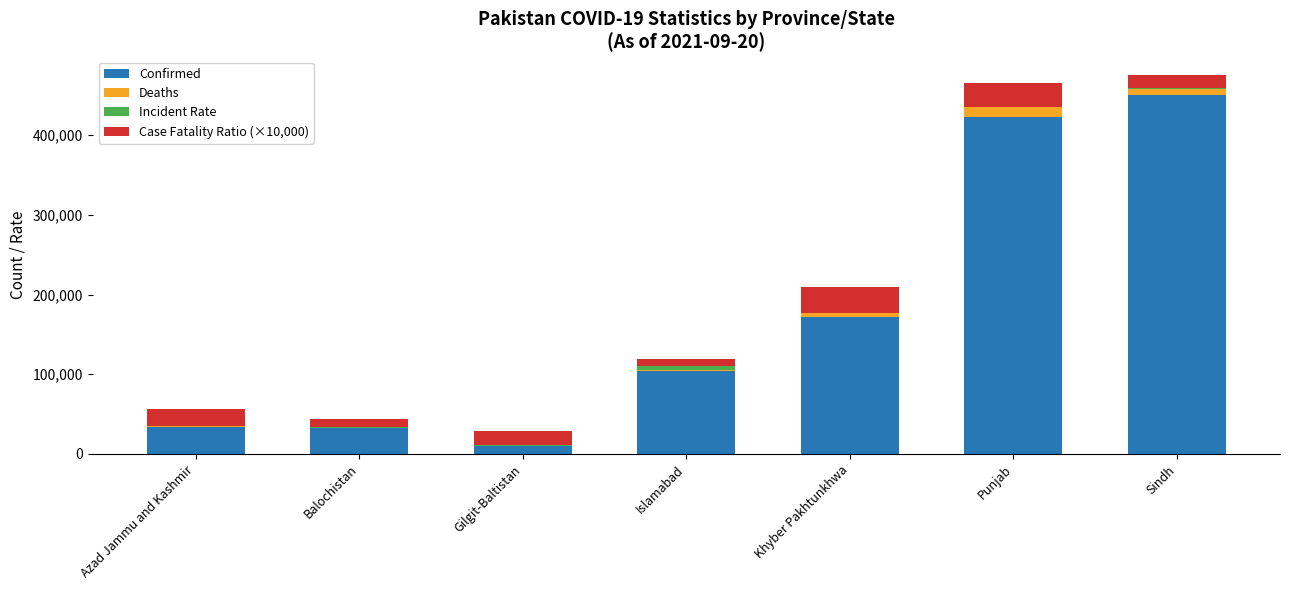

What is the total value across all series at Azad Jammu and Kashmir?

56927.5